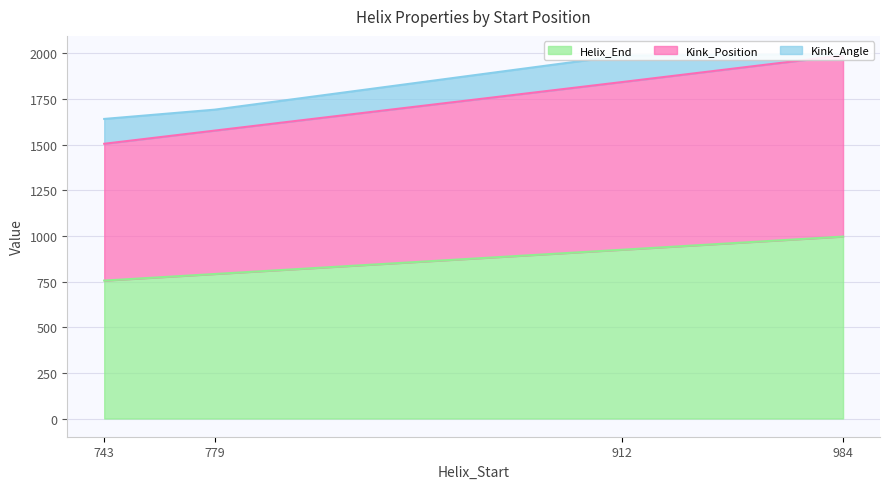

Between 743 and 912, which is larger?

912